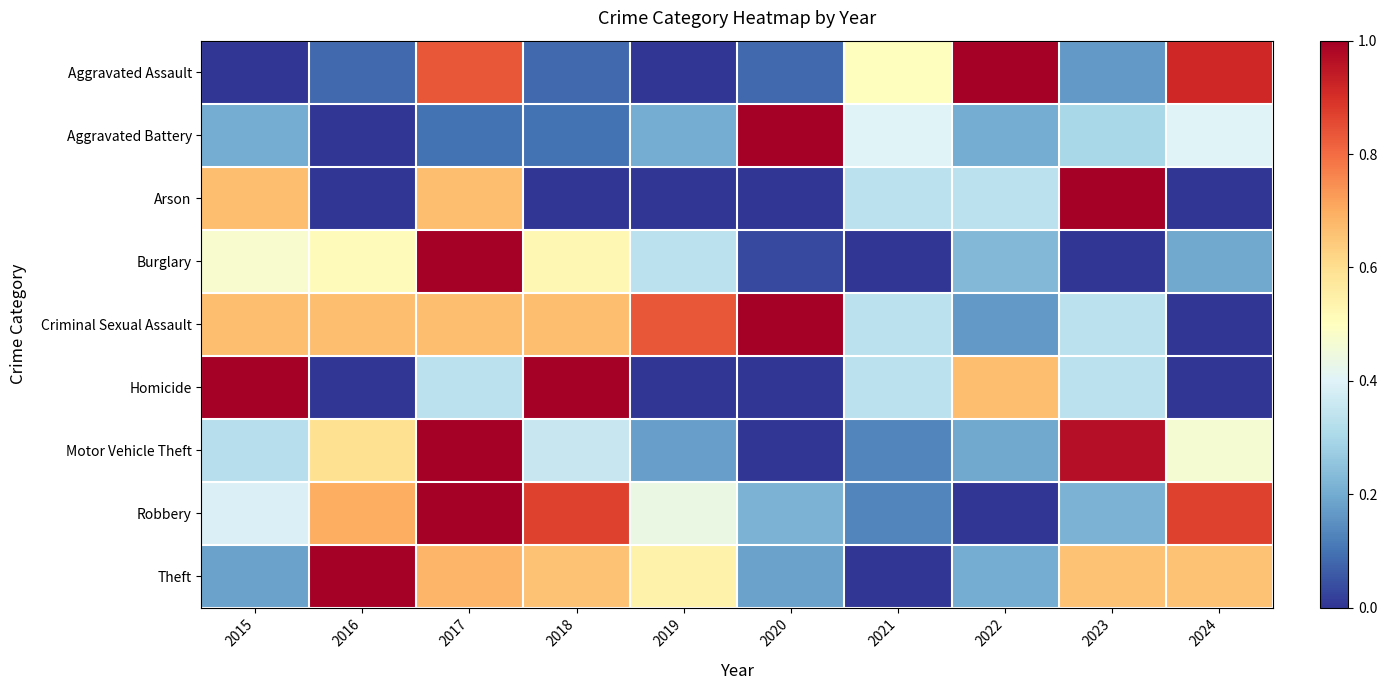

What is the greatest value displayed?

1.0